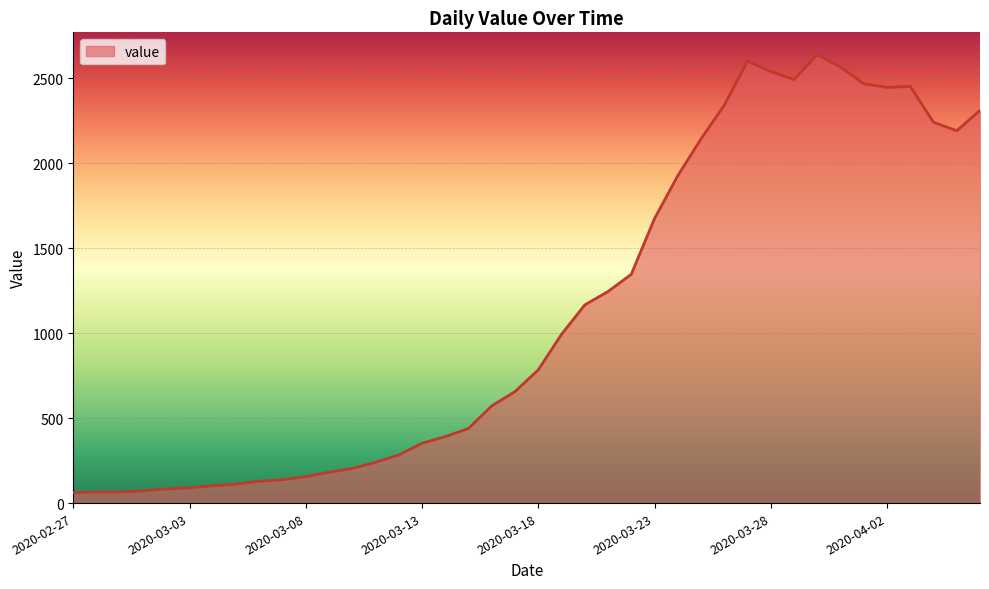

What is the maximum value shown in the chart?

2638